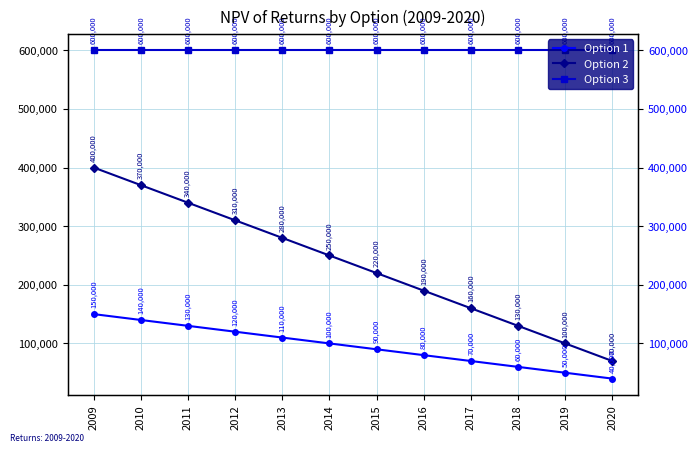

What is the average value of the Option 1 series?

95000